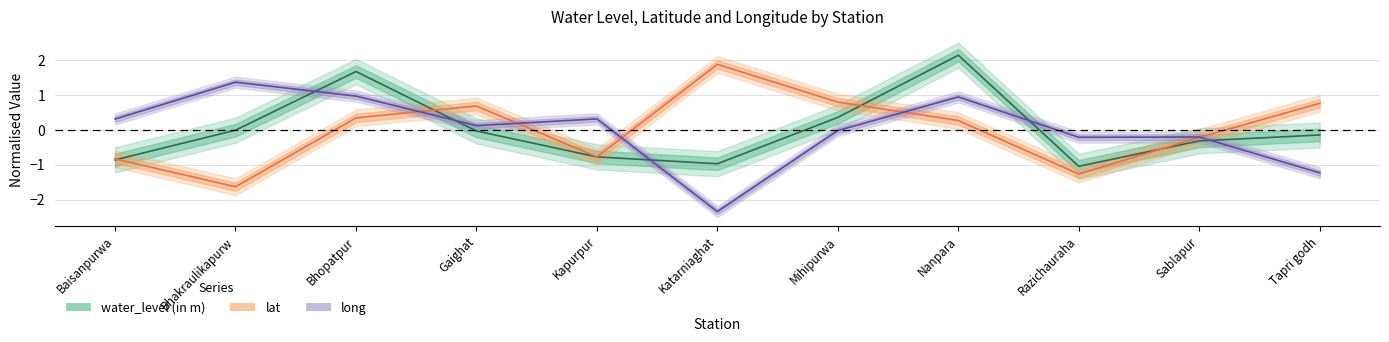

What are all the series names shown in the legend?

water_level (in m), lat, long